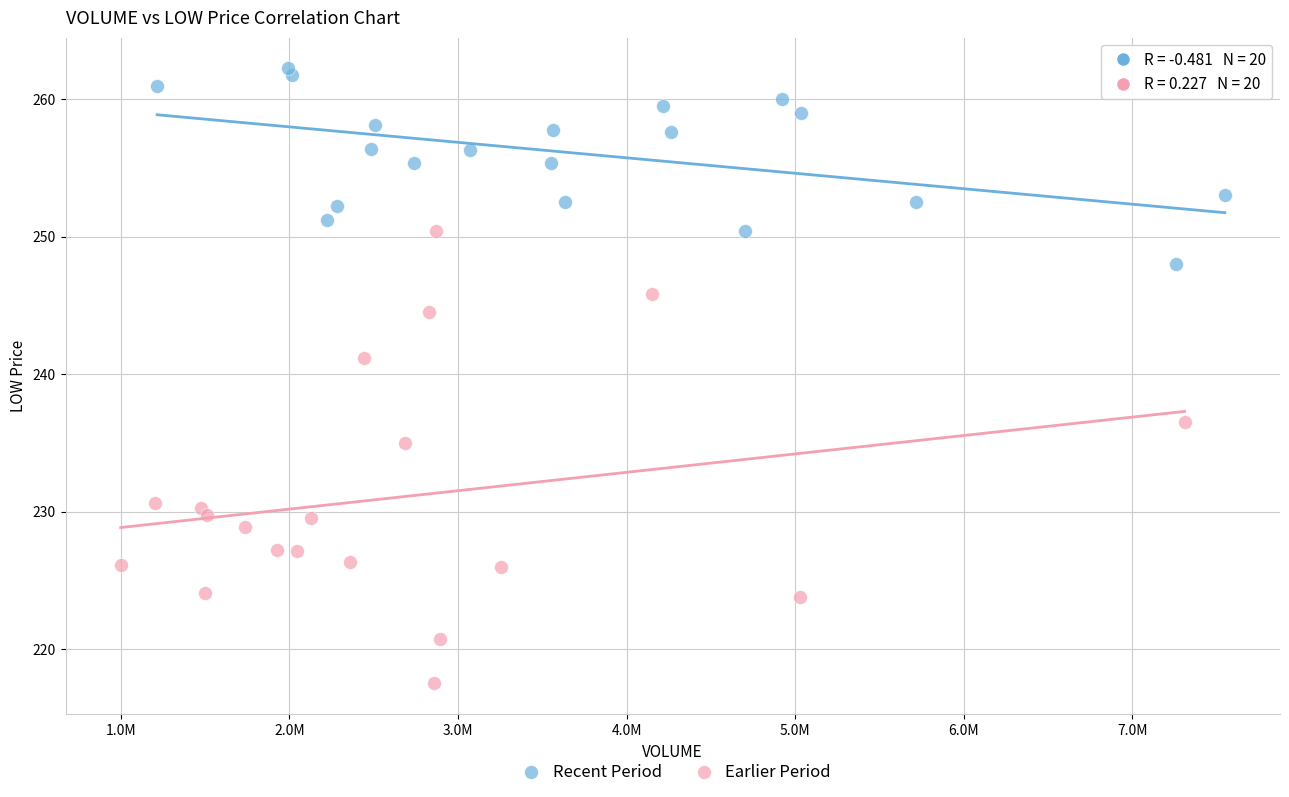

Which series reaches the minimum Y coordinate?

Earlier Period